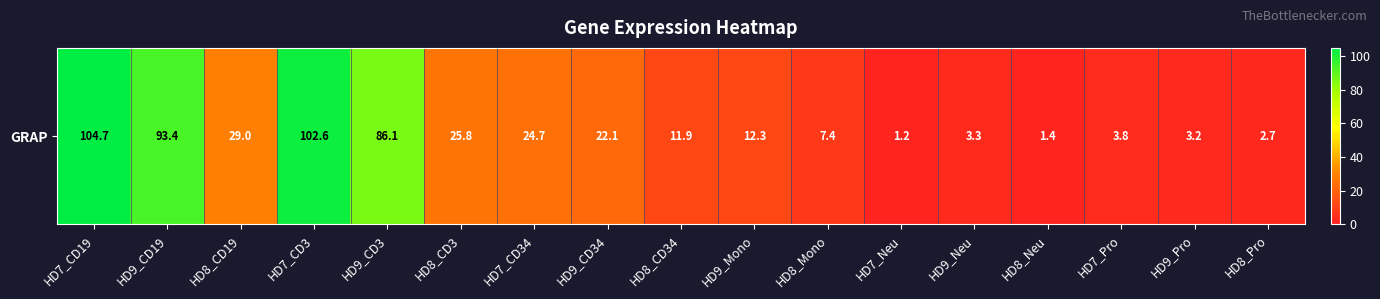

Which has a higher value, HD8_Neu or HD8_CD3?

HD8_CD3